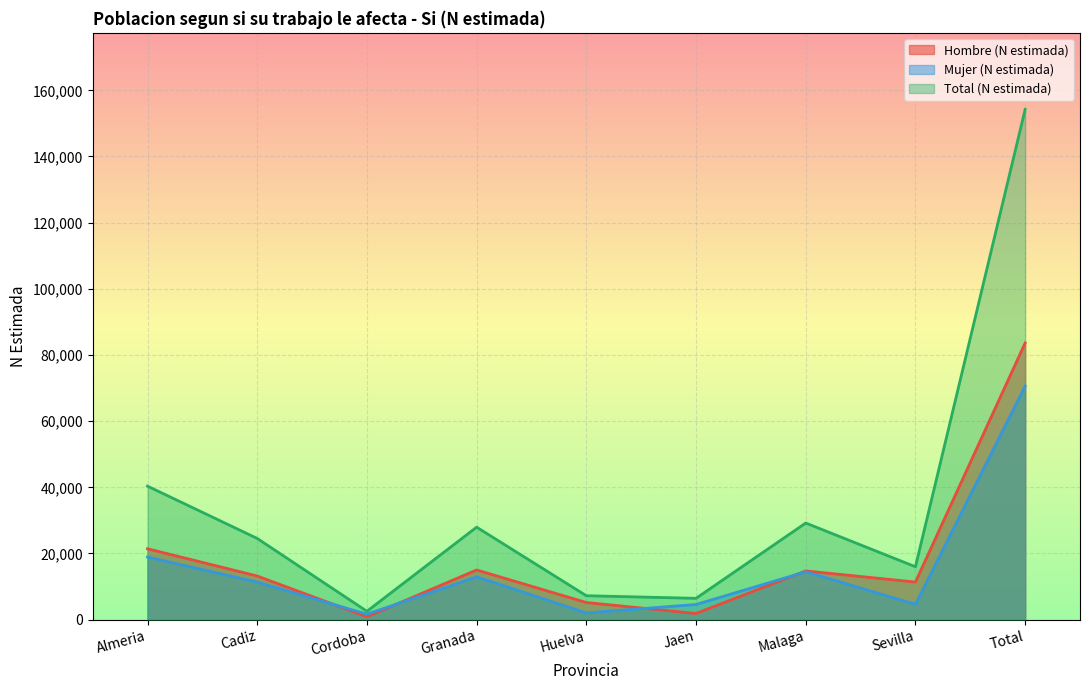

What is the spread (max minus min) of values at Total?

83636